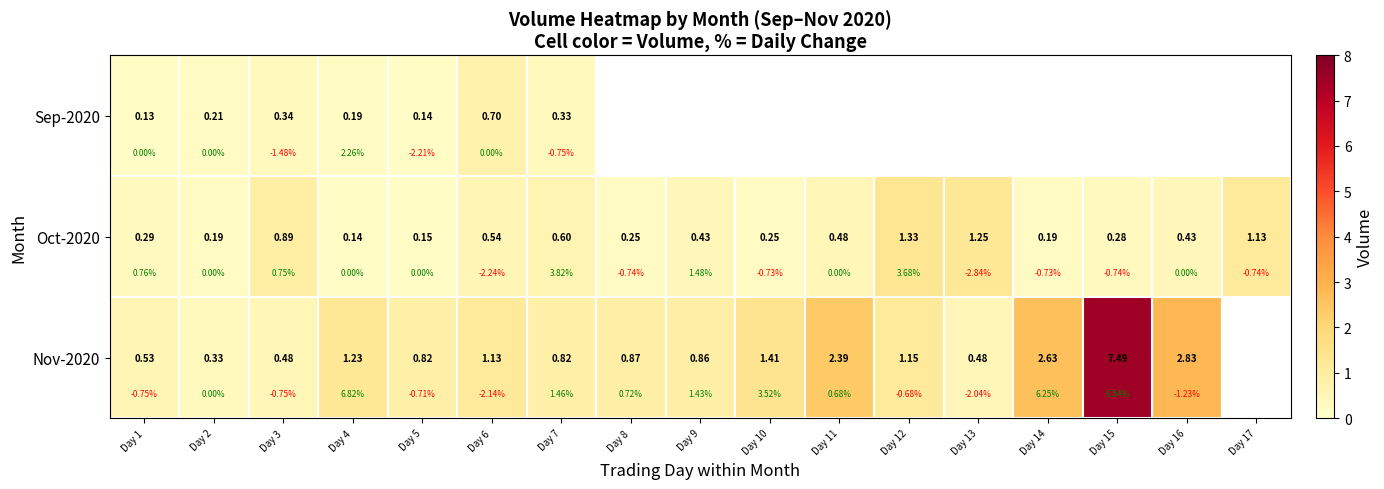

Rank the series by their maximum value, from lowest to highest.

Sep-2020, Oct-2020, Nov-2020